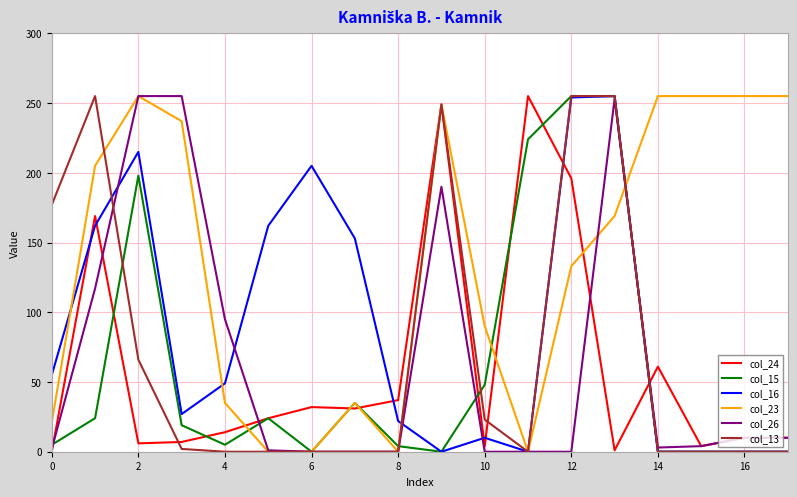

Which series has the largest total across all categories?

col_23